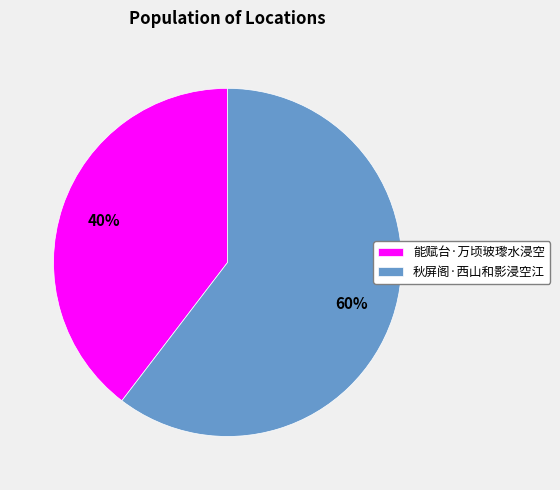

To the nearest percent, what percentage of the pie is 秋屏阁·西山和影浸空江?

60%